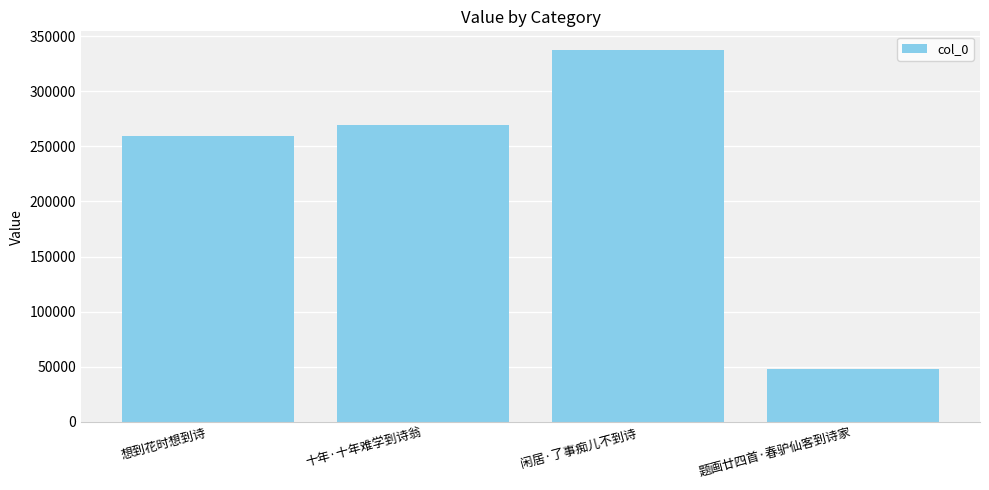

Read the value at 十年·十年难学到诗翁.

269415